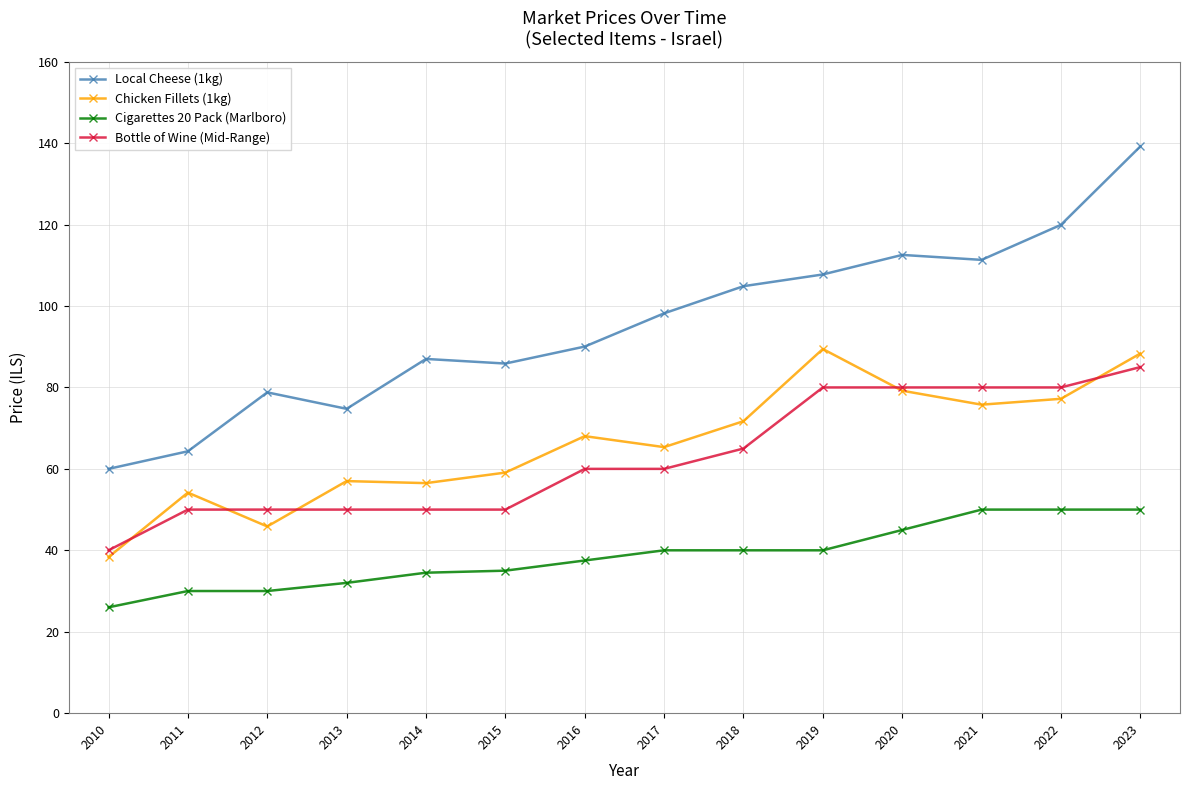

Which series has the widest spread of values?

Local Cheese (1kg)